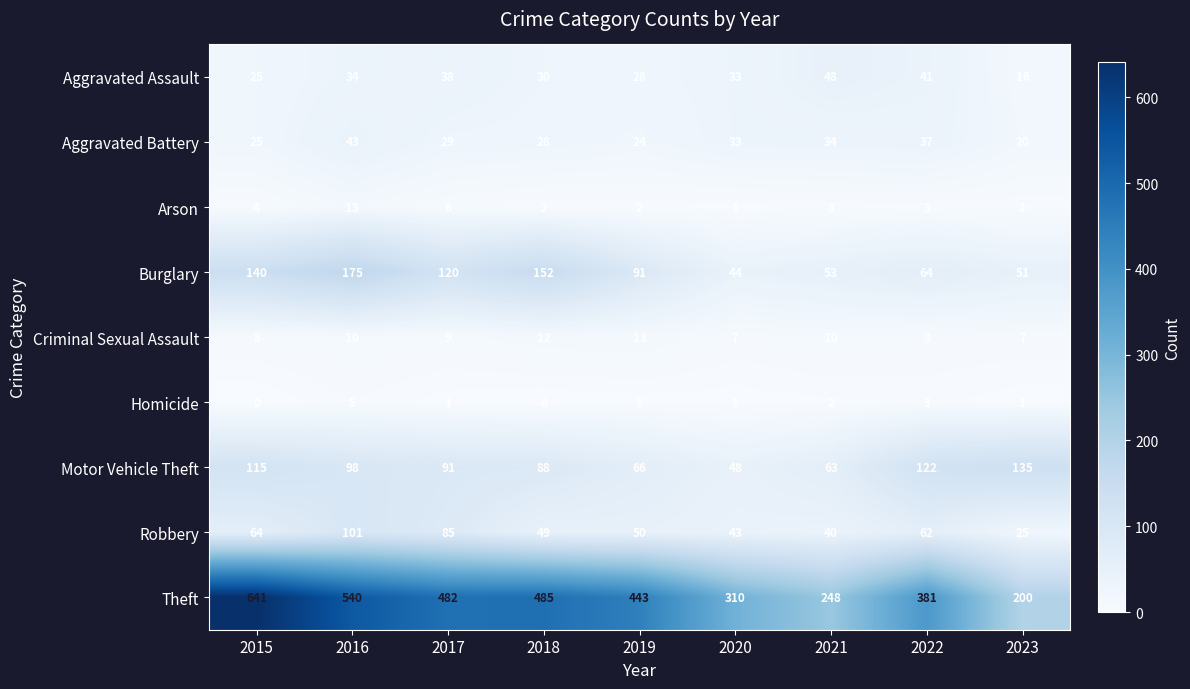

At which label does Burglary first exceed 91?

2015